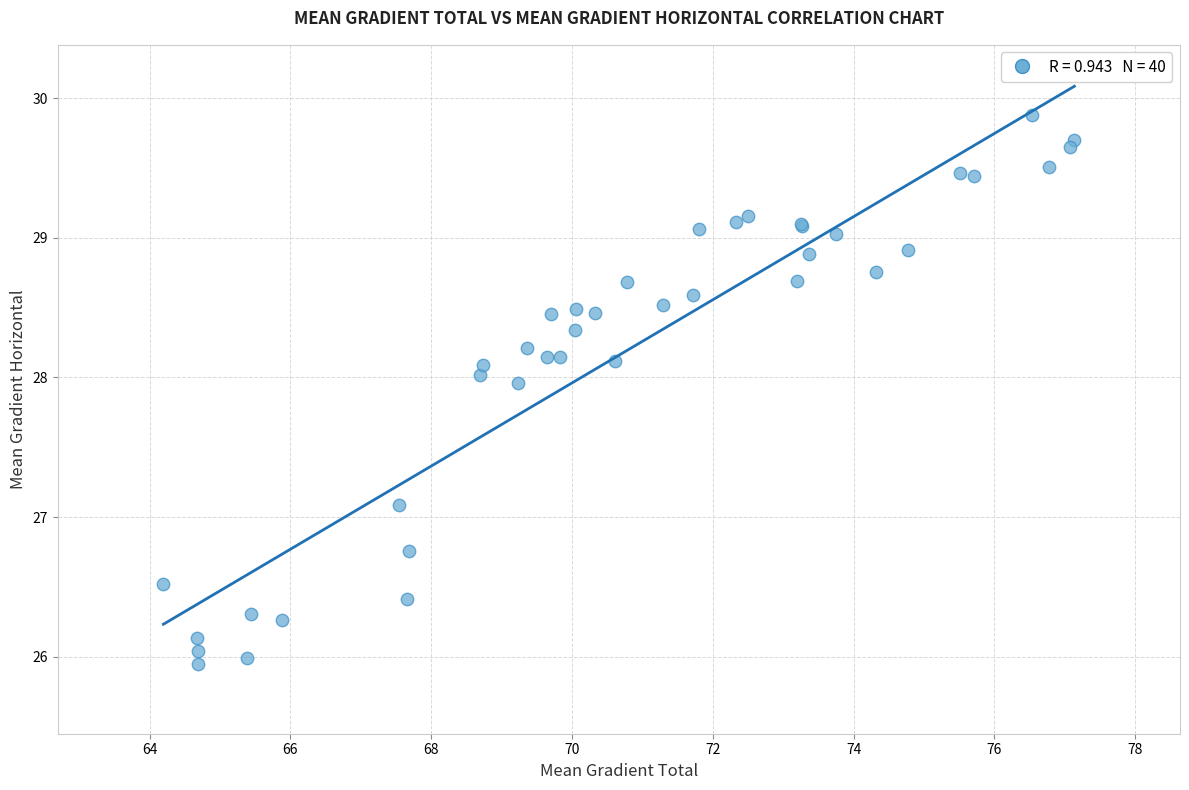

What Y value in the scatter plot is closest to 27?

27.1